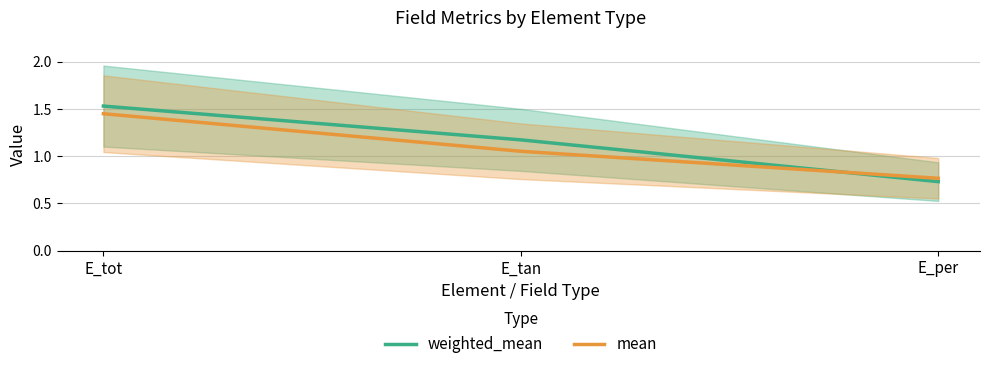

Rank the series at E_tot from highest to lowest value.

weighted_mean, mean